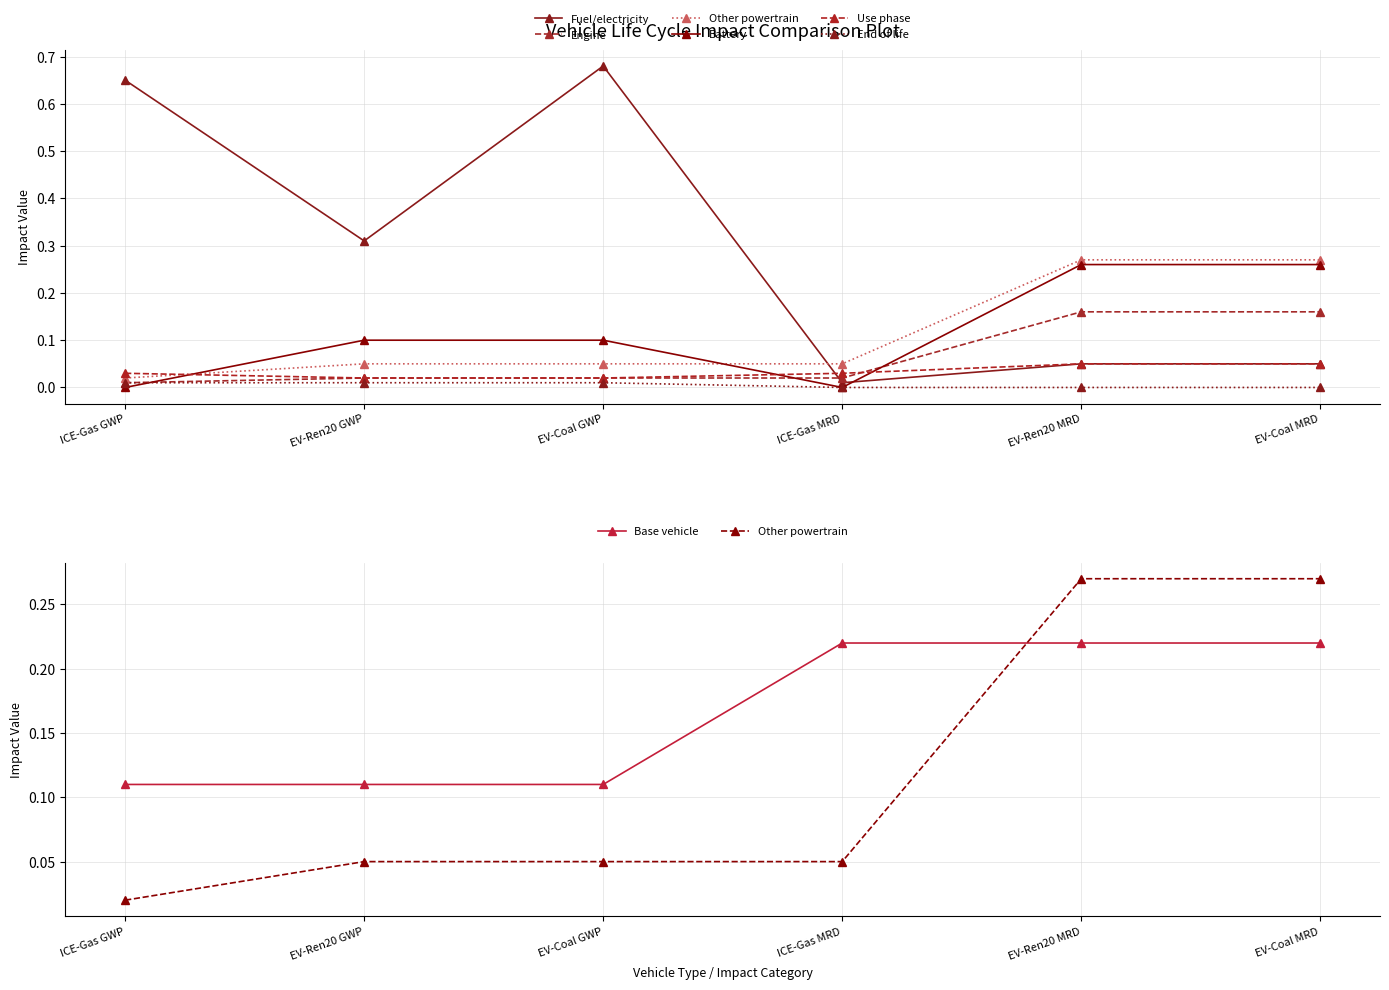

How many Battery values are between 0 and 1?

6